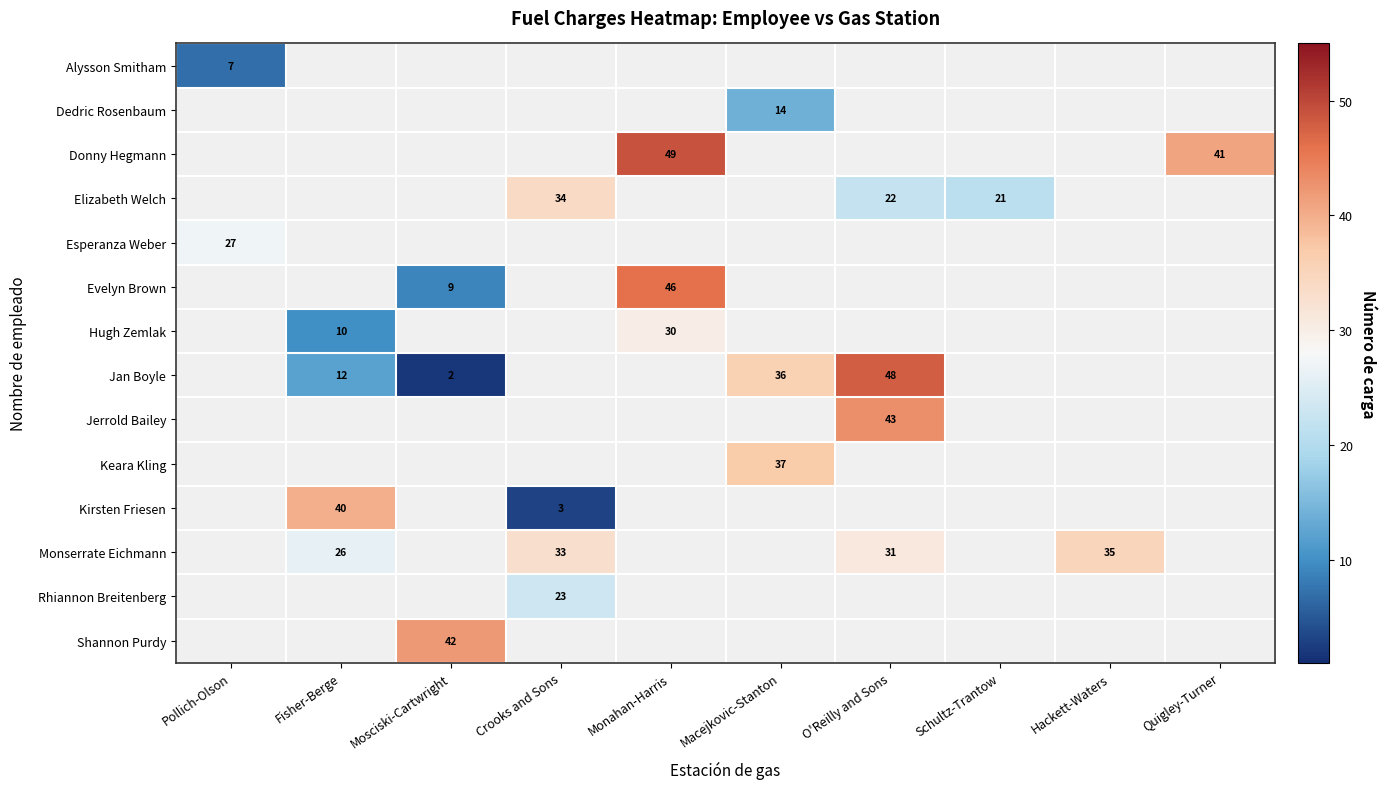

The Monserrate Eichmann series shows 31 at O'Reilly and Sons. True or false?

True